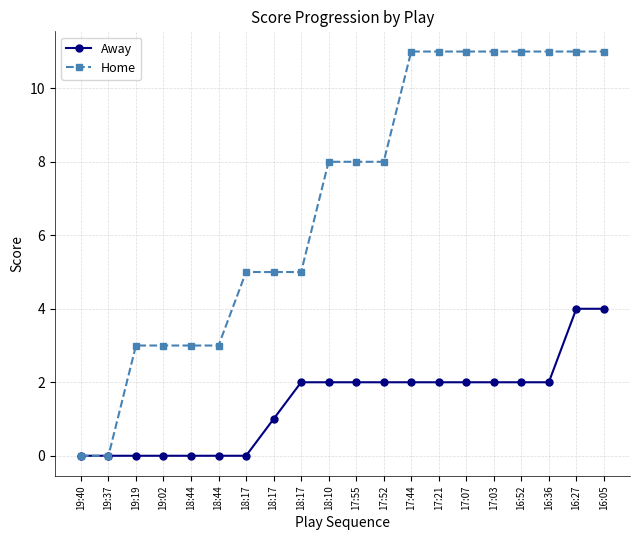

Rank the categories by Home value from lowest to highest.

19:40, 19:37, 19:19, 19:02, 18:44, 18:44, 18:17, 18:17, 18:17, 18:10, 17:55, 17:52, 17:44, 17:21, 17:07, 17:03, 16:52, 16:36, 16:27, 16:05